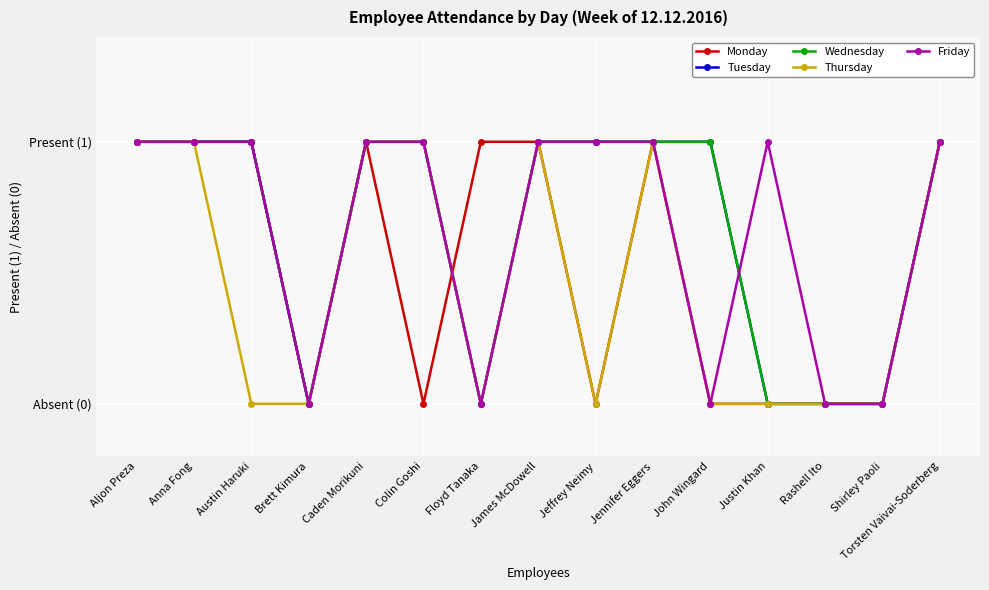

True or false: Friday and Thursday intersect in this chart.

False